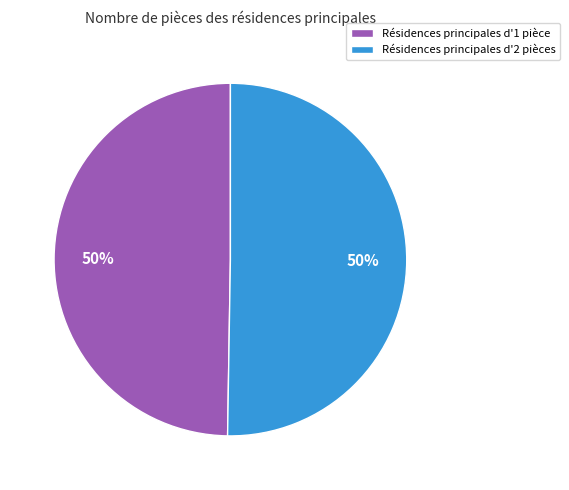

To the nearest percent, what is the combined percentage of Résidences principales d'2 pièces and Résidences principales d'1 pièce?

100%